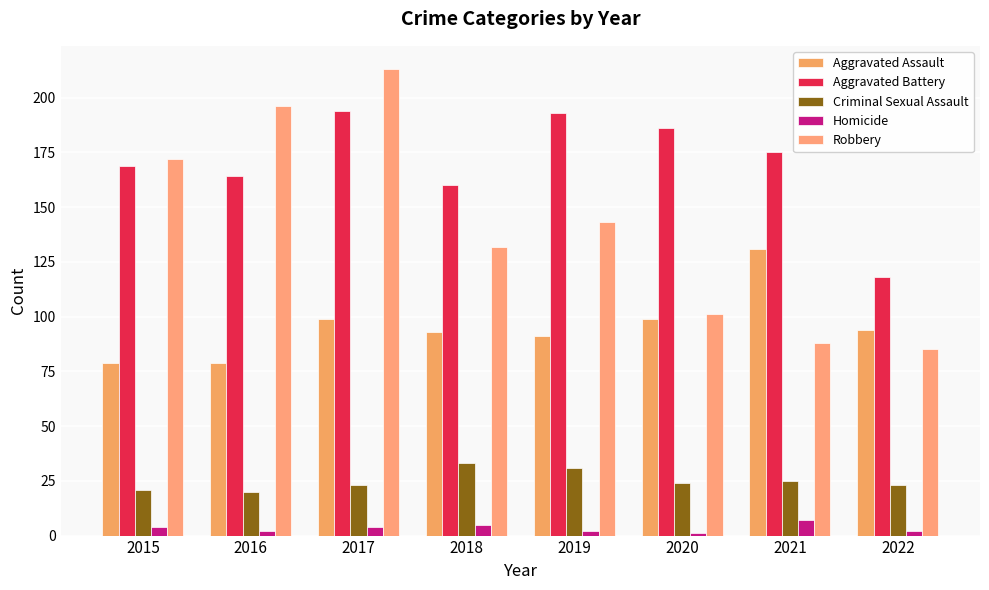

What is the difference between the maximum and minimum values in the Aggravated Battery series?

76